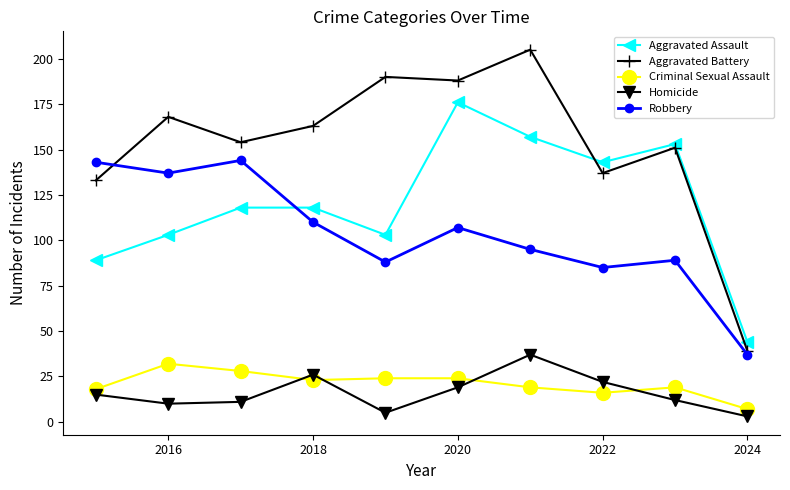

True or false: Criminal Sexual Assault and Aggravated Battery cross at least once.

False